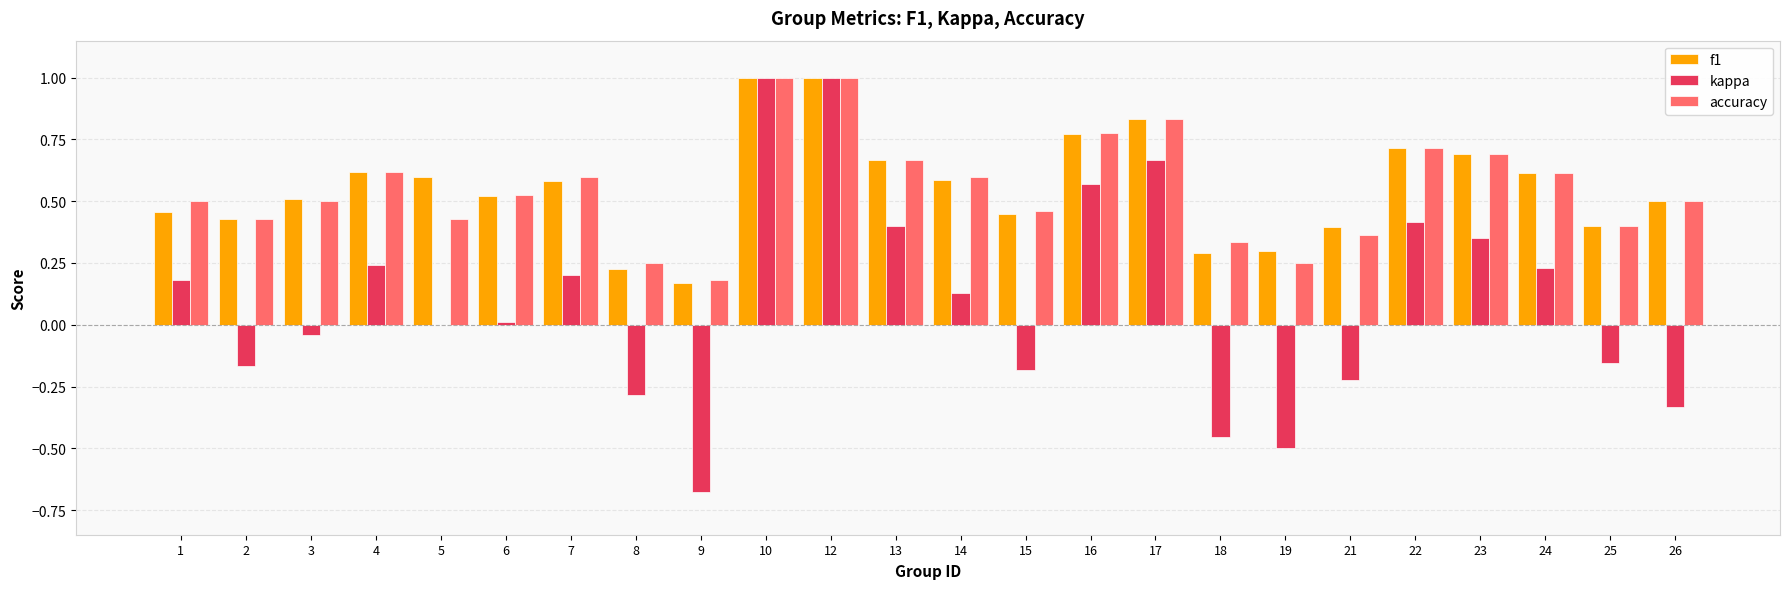

Which series changed the most between 8 and 15?

f1